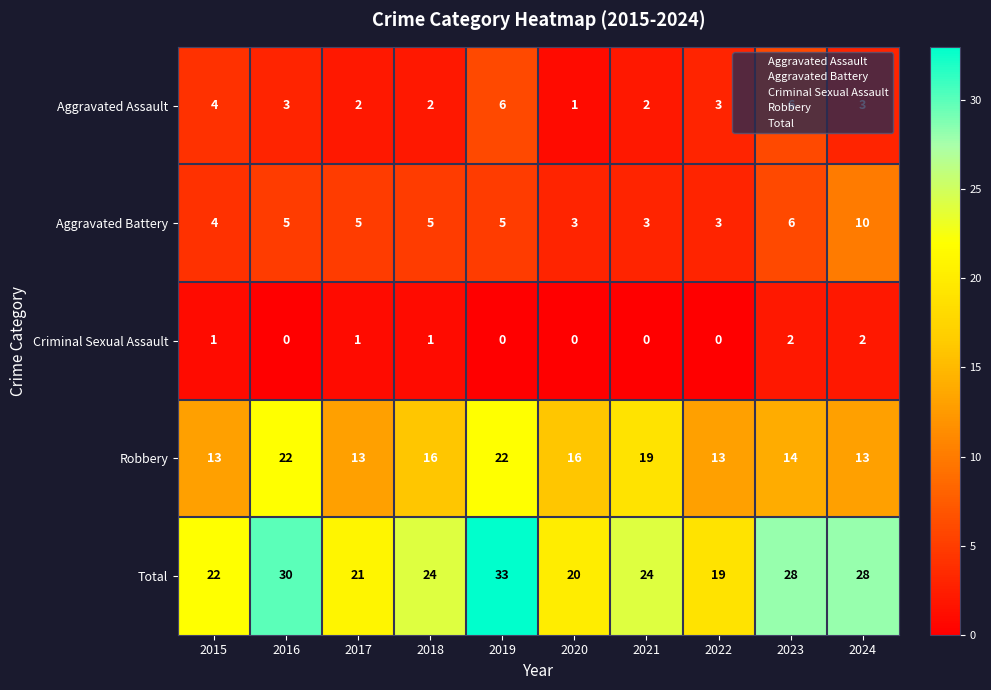

How many data points in Criminal Sexual Assault are less than 1?

5